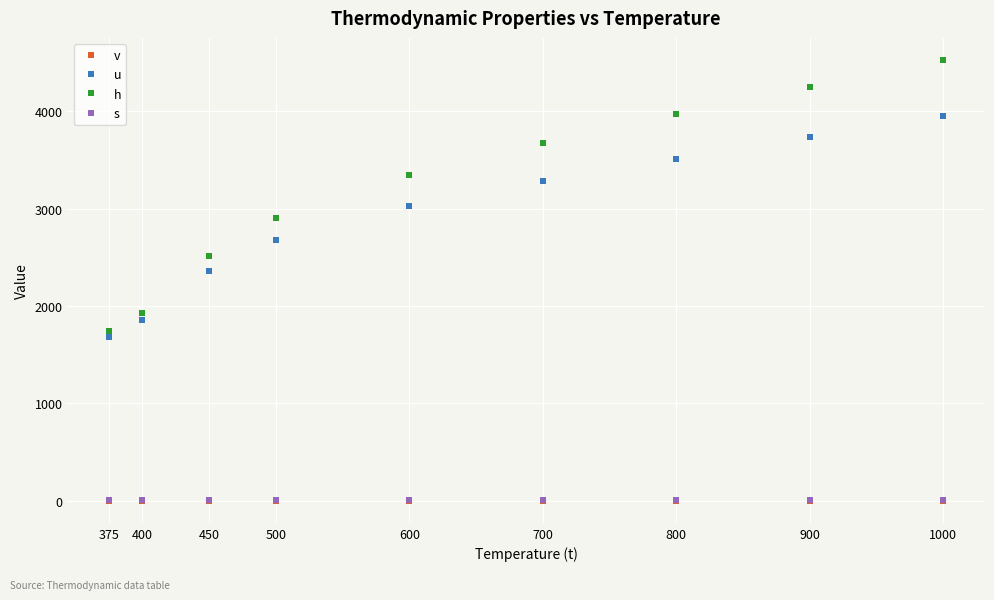

Which series has the largest range (max minus min)?

h